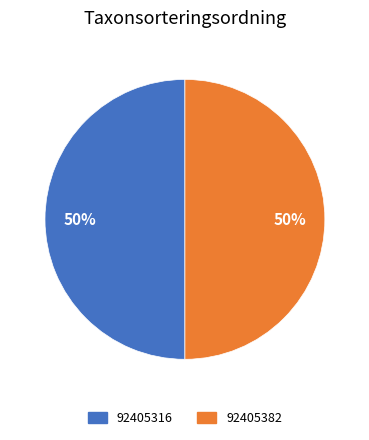

The 92405316 slice represents 62% of the pie. True or false?

False